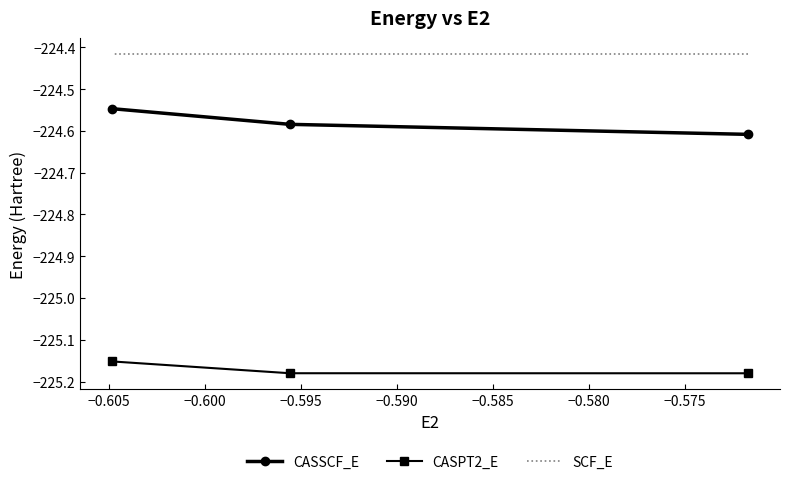

True or false: SCF_E has a value of -224.4 at −0.600.

True